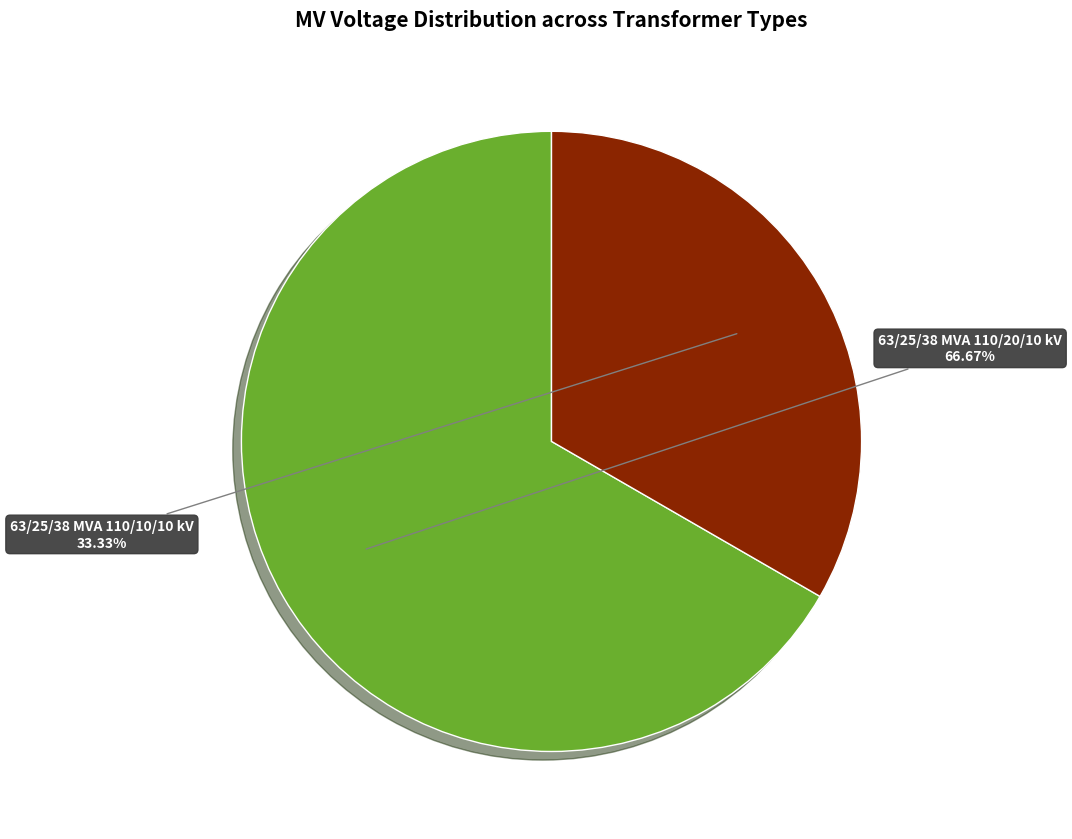

Does any single category account for the majority?

Yes